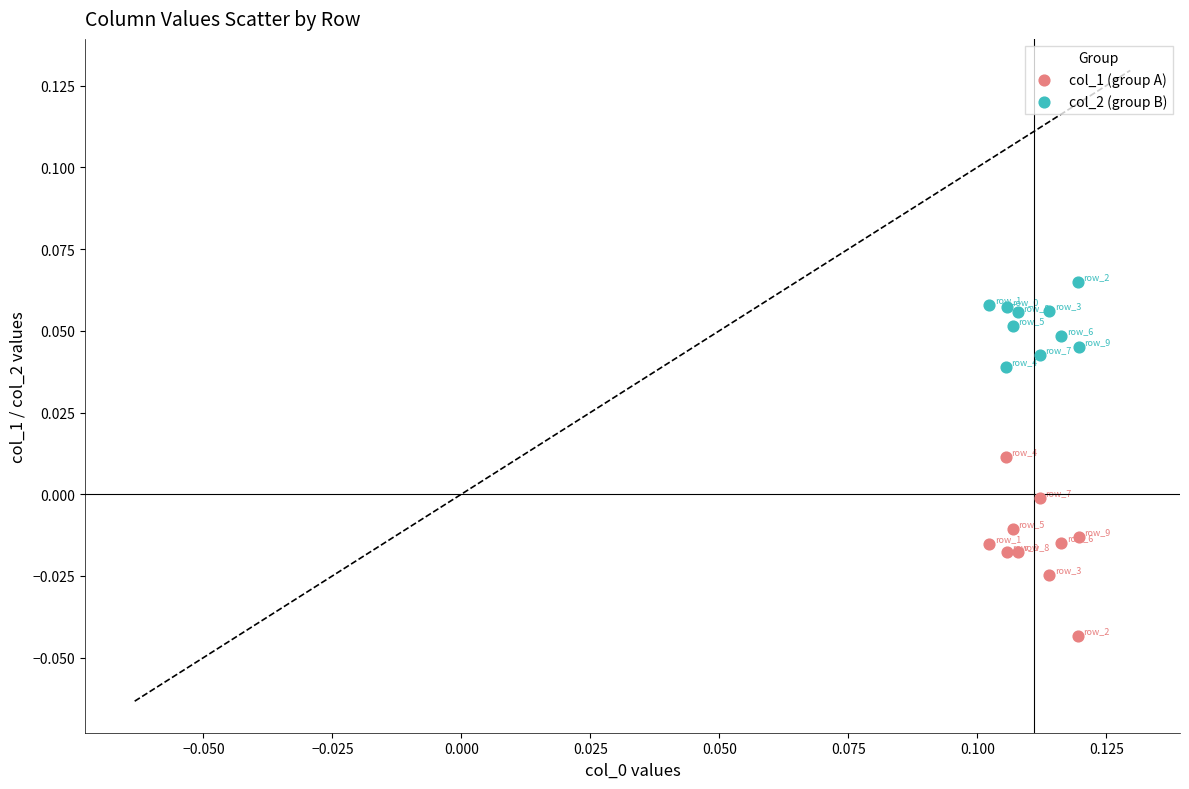

Which series reaches the minimum Y coordinate?

col_1 (group A)